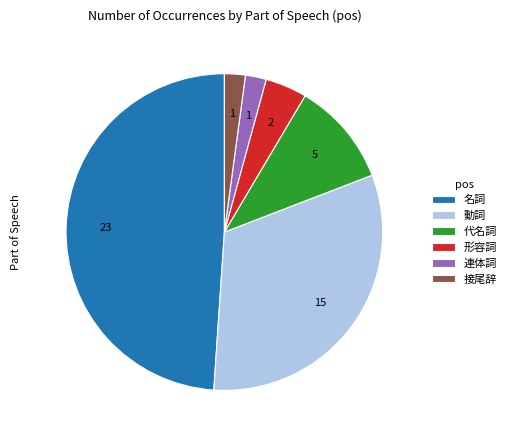

Does 形容詞 account for over 50% of the chart?

No